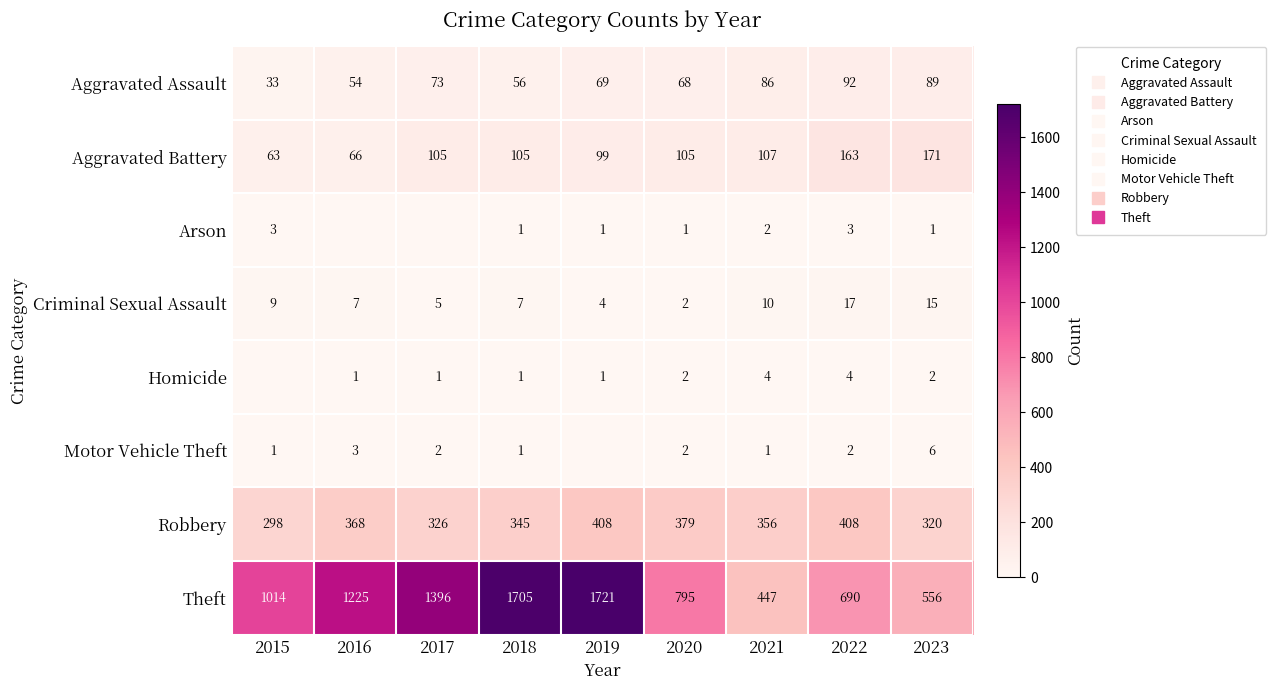

Between 2015 and 2017, which series saw the biggest shift?

Theft